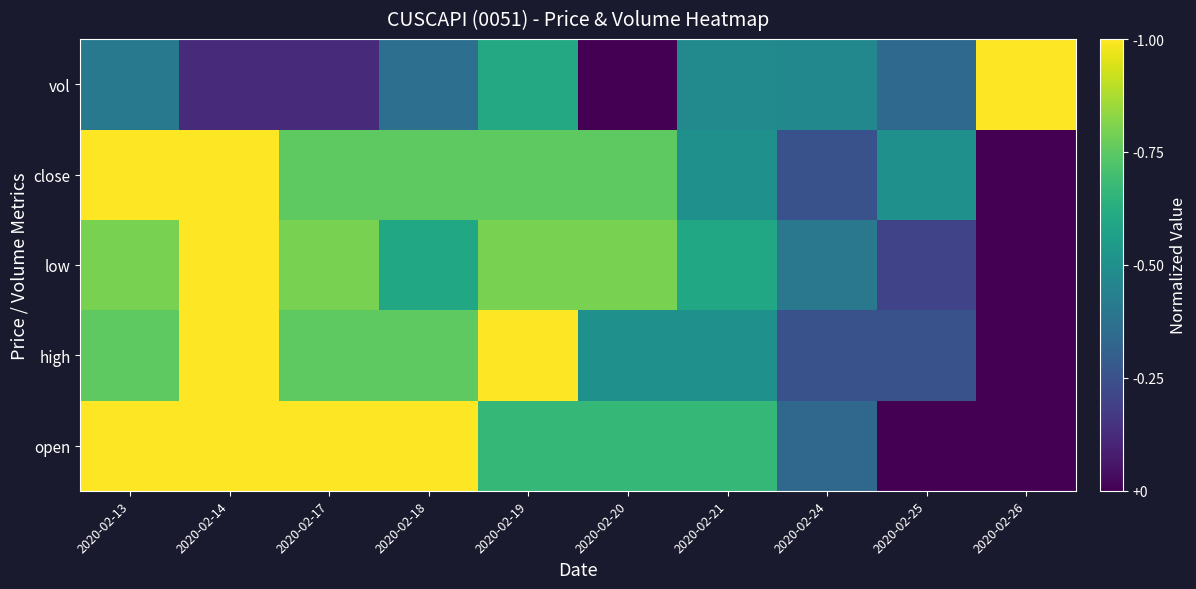

Count the number of categories in the chart.

10